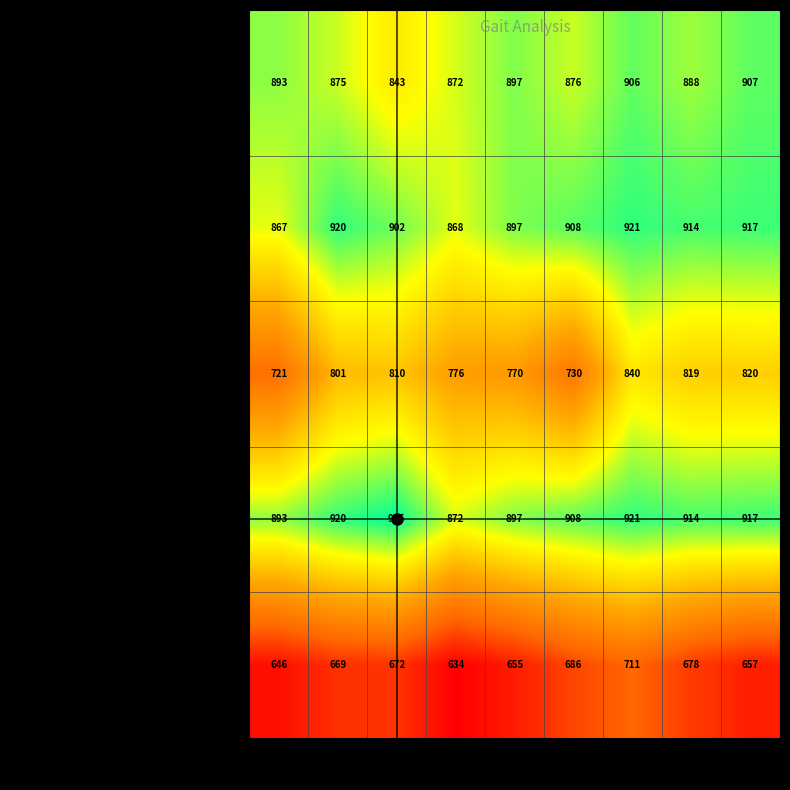

At how many categories does at least one series exceed 800?

9